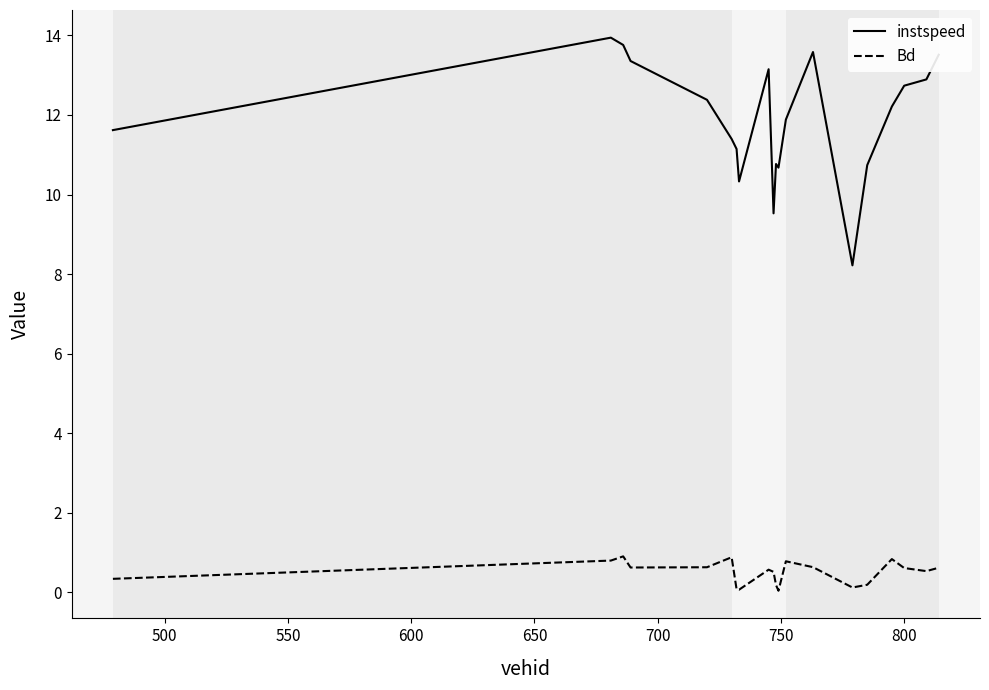

True or false: Bd and instspeed cross at least once.

False